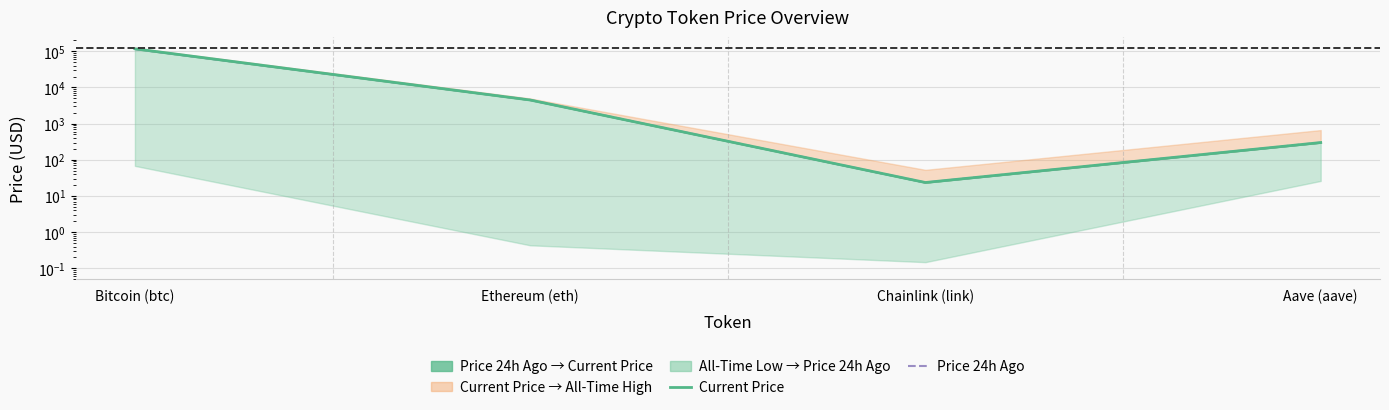

Reading right to left, list all the values displayed in this chart.

Current Price: Aave (aave)=299.5	Chainlink (link)=23.5	Ethereum (eth)=4492.4	Bitcoin (btc)=116818.0
Price 24h Ago: Aave (aave)=299.1	Chainlink (link)=23.5	Ethereum (eth)=4504.4	Bitcoin (btc)=115292.0